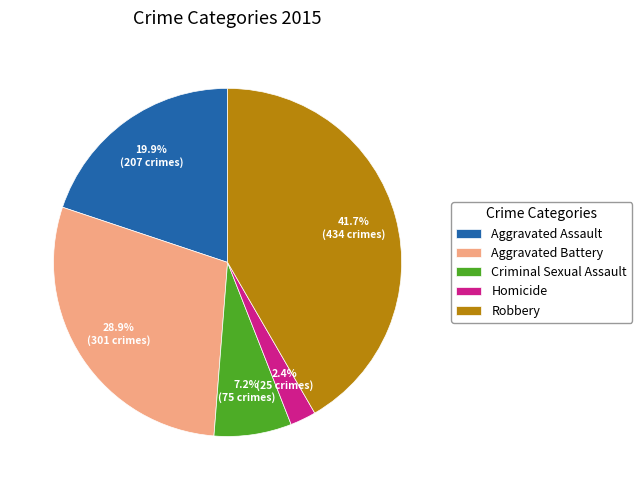

To the nearest percent, what is the average slice percentage?

20%